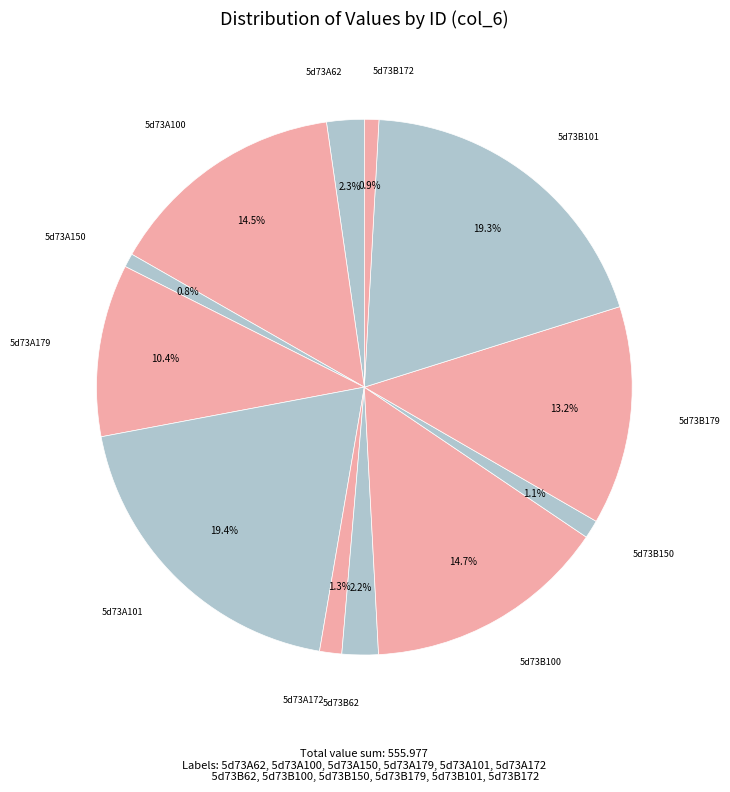

How many segments does this pie chart have?

12